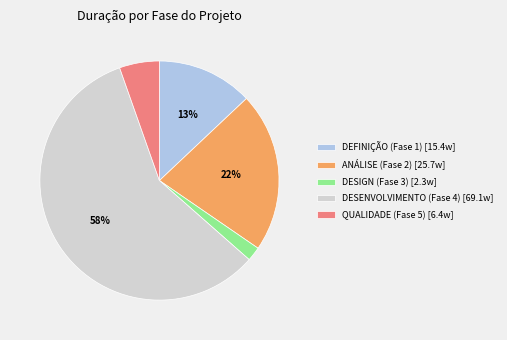

Rank the categories by value from highest to lowest.

DESENVOLVIMENTO (Fase 4) [69.1w], ANÁLISE (Fase 2) [25.7w], DEFINIÇÃO (Fase 1) [15.4w], QUALIDADE (Fase 5) [6.4w], DESIGN (Fase 3) [2.3w]